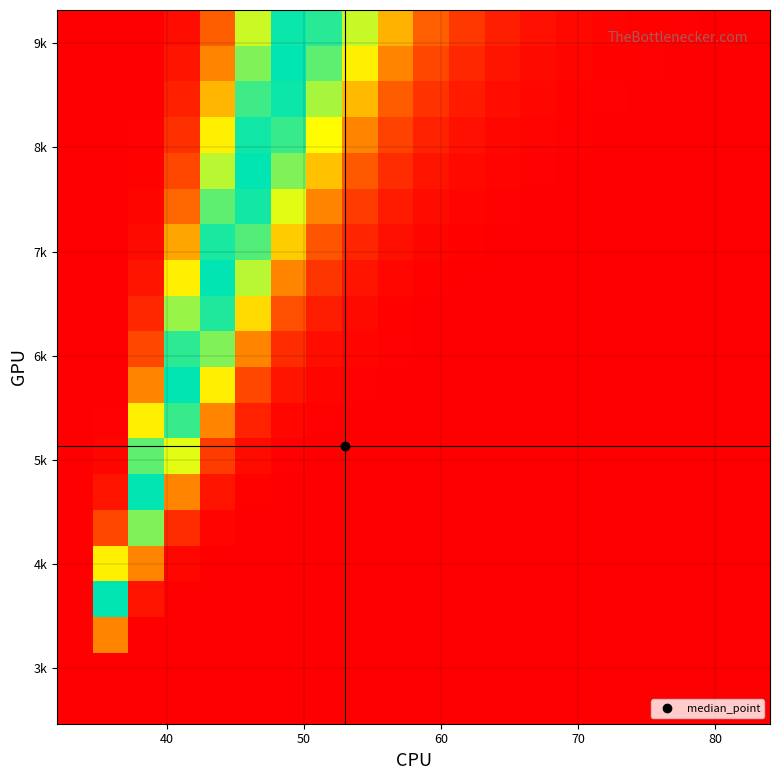

Count the number of data series in this chart.

20